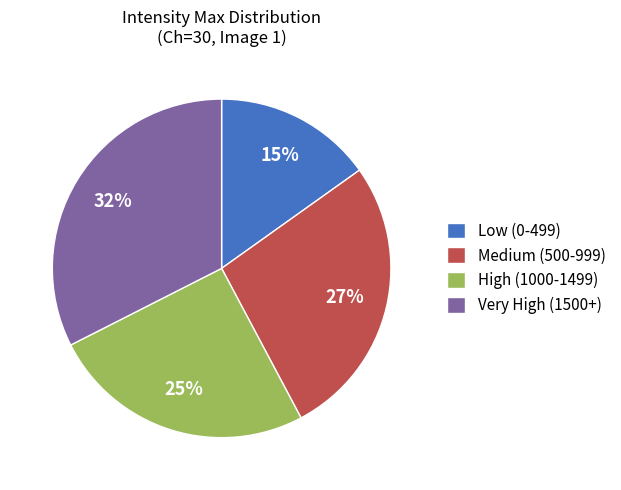

Which has a higher value, Very High (1500+) or Low (0-499)?

Very High (1500+)